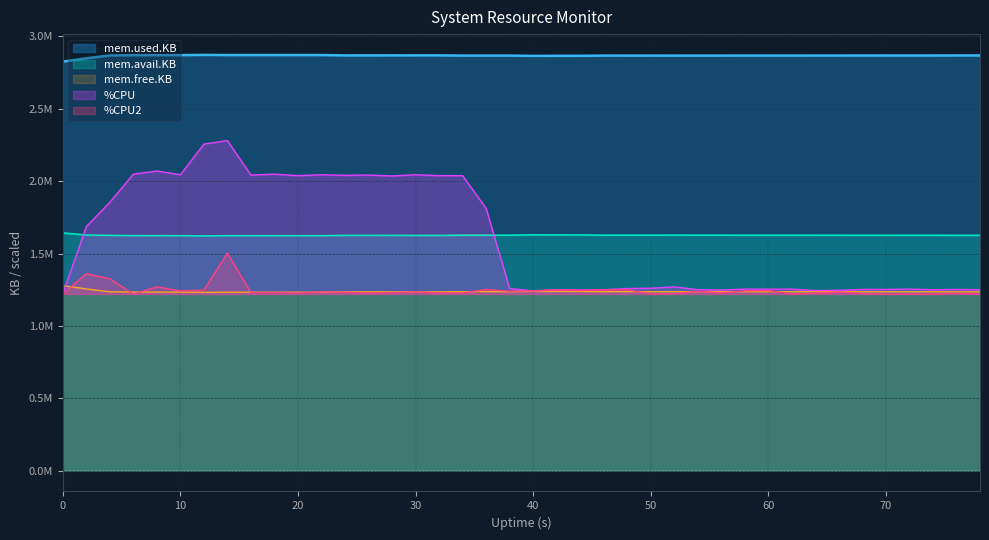

Is it true that mem.avail.KB equals 1626952 at 52?

True